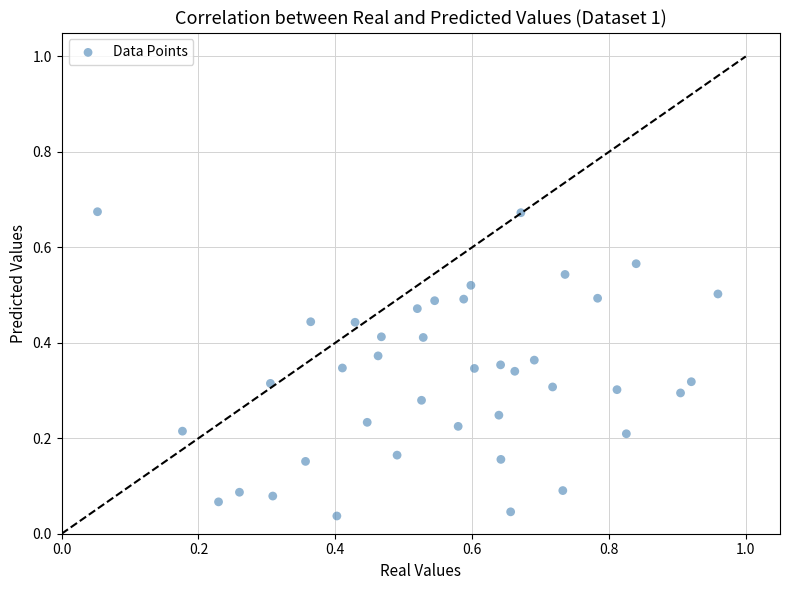

What is the range of X values (max minus min)?

0.9